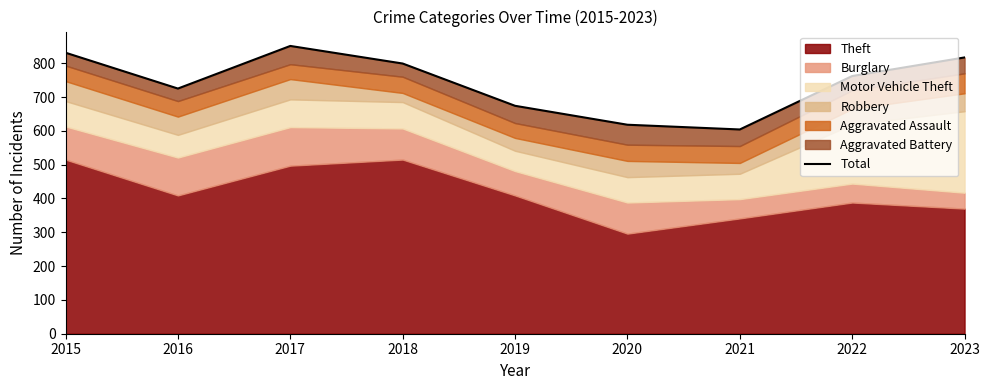

At which category does the chart reach its peak across all series?

2017